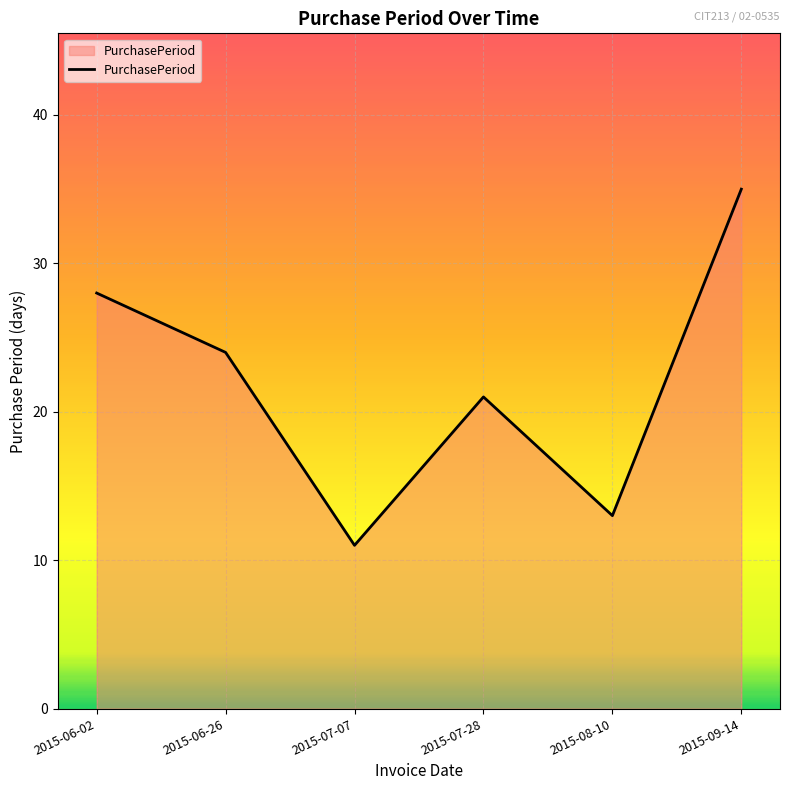

What is the difference between the maximum and second lowest values?

22